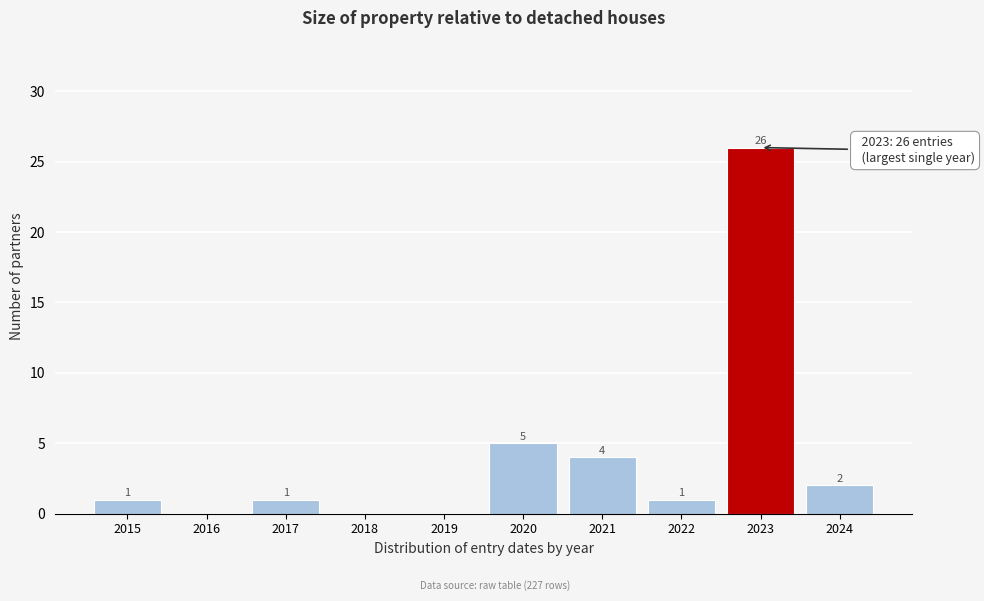

Reading left to right, extract all data points from this chart.

2015=1	2016=0	2017=1	2018=0	2019=0	2020=5	2021=4	2022=1	2023=26	2024=2